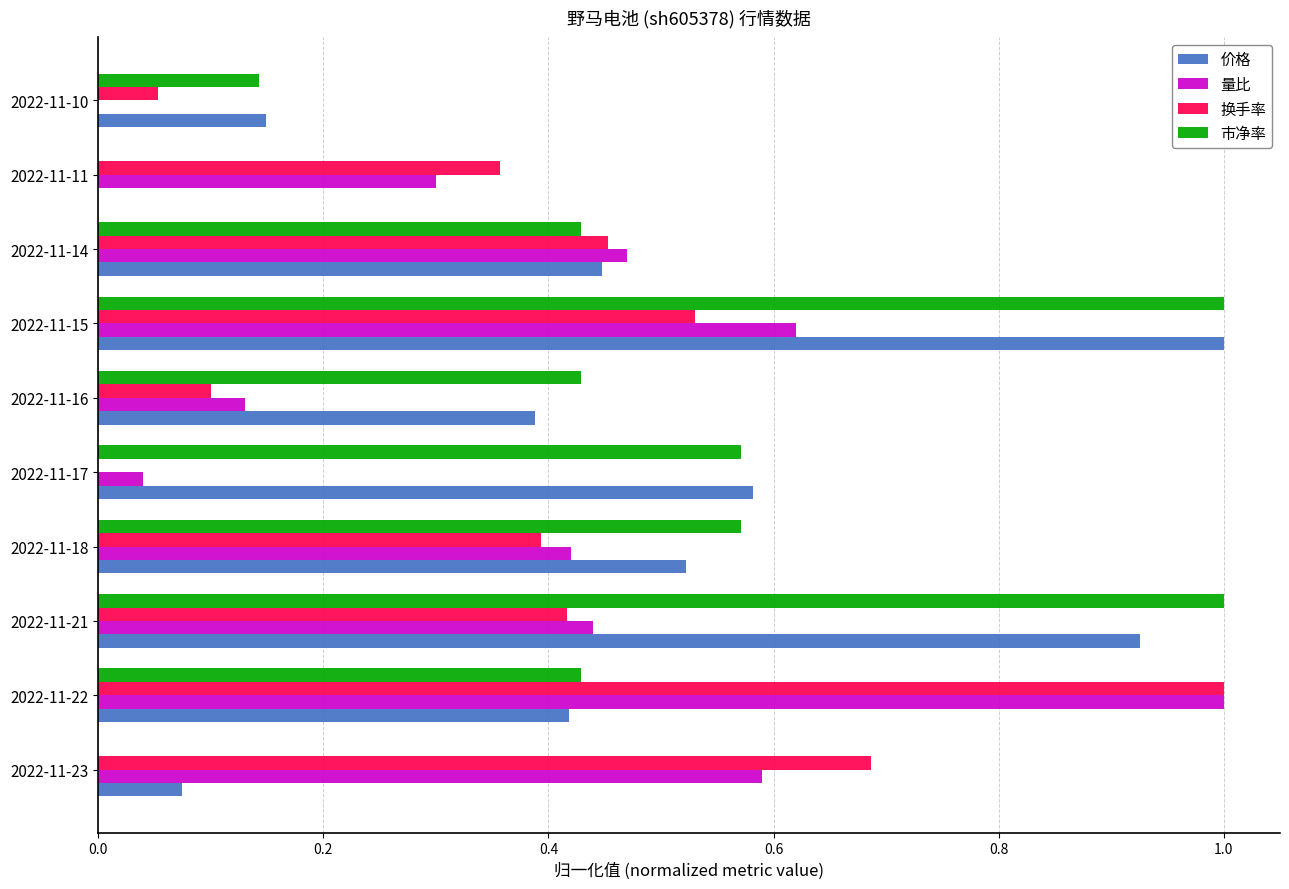

What is the highest value of the 量比 series?

1.0